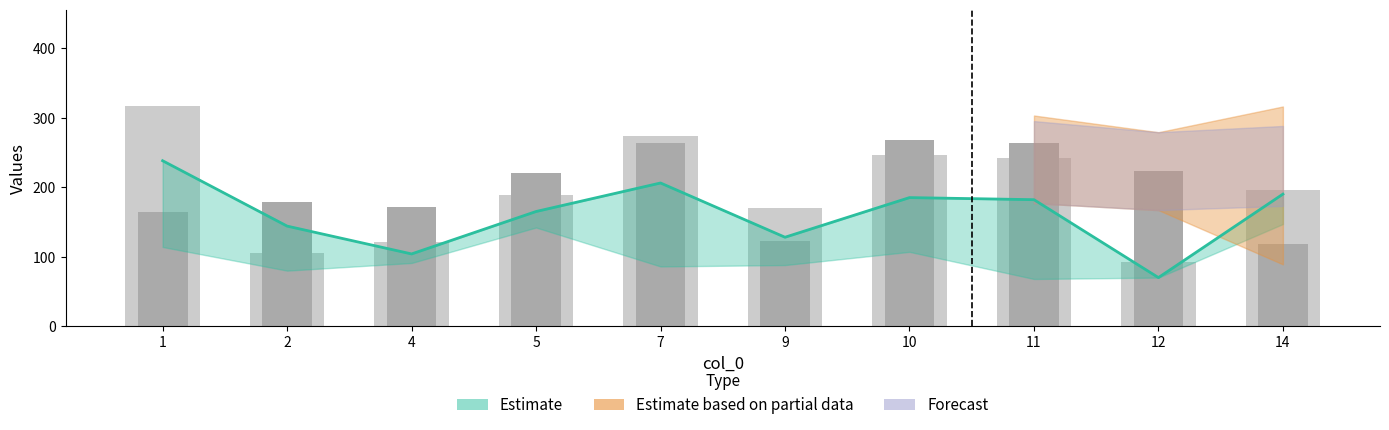

What is the difference between the Estimate values at 12 and 10?

115